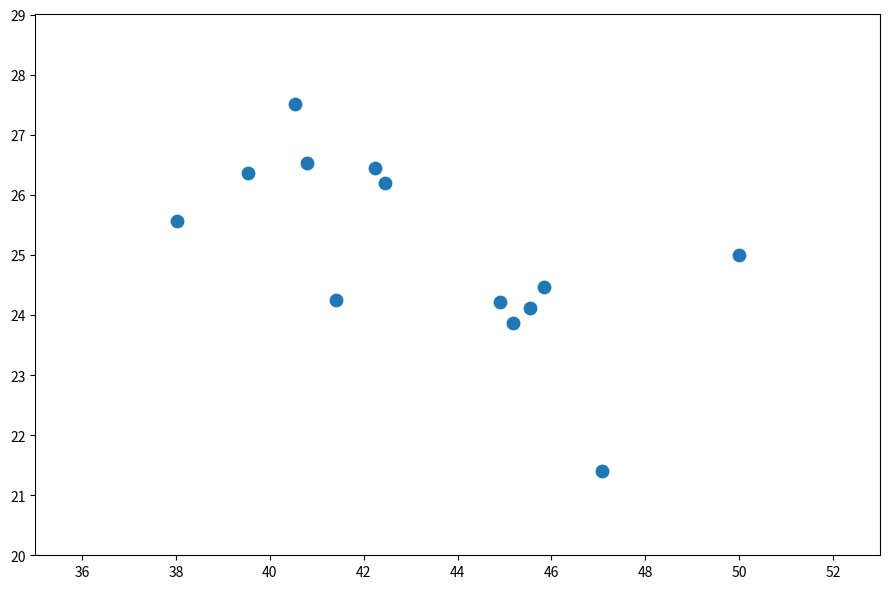

What is the range of Y values (max minus min)?

6.1